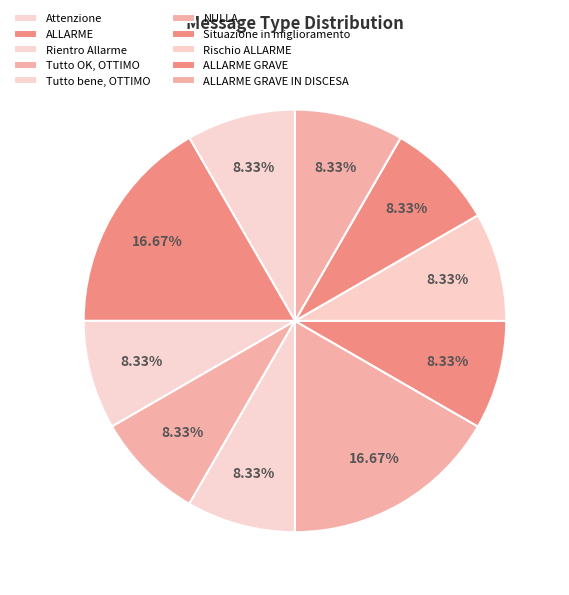

The ALLARME GRAVE IN DISCESA slice represents 1% of the pie. True or false?

False